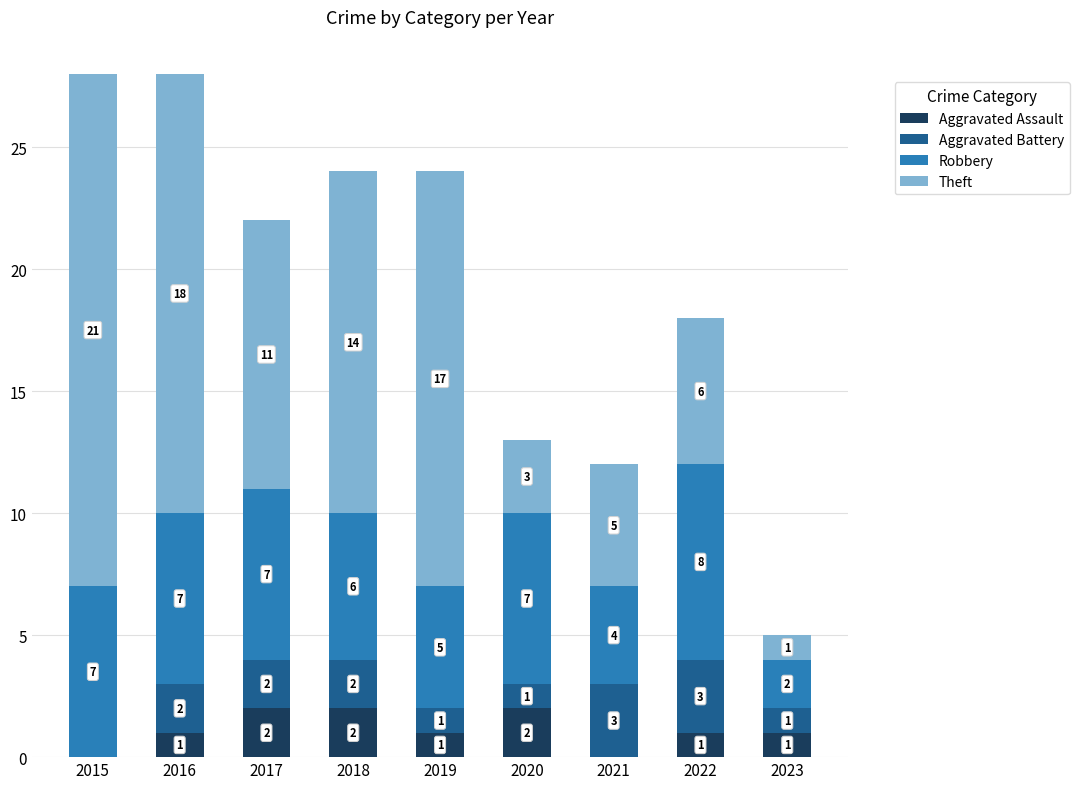

What is the total value across all series at 2018?

24